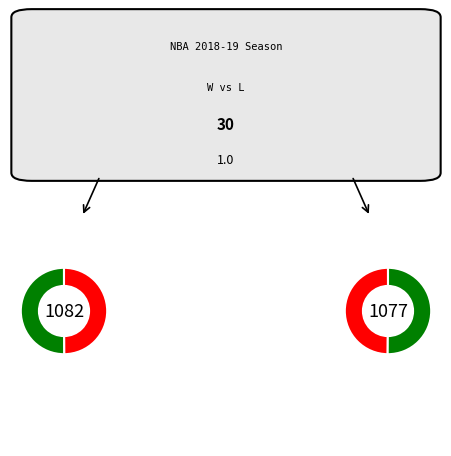

Combined, do Atlanta Hawks and Denver Nuggets account for over 50%?

No